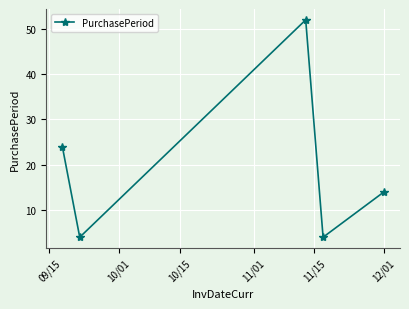

What is the value of the 5th point from the left?

14